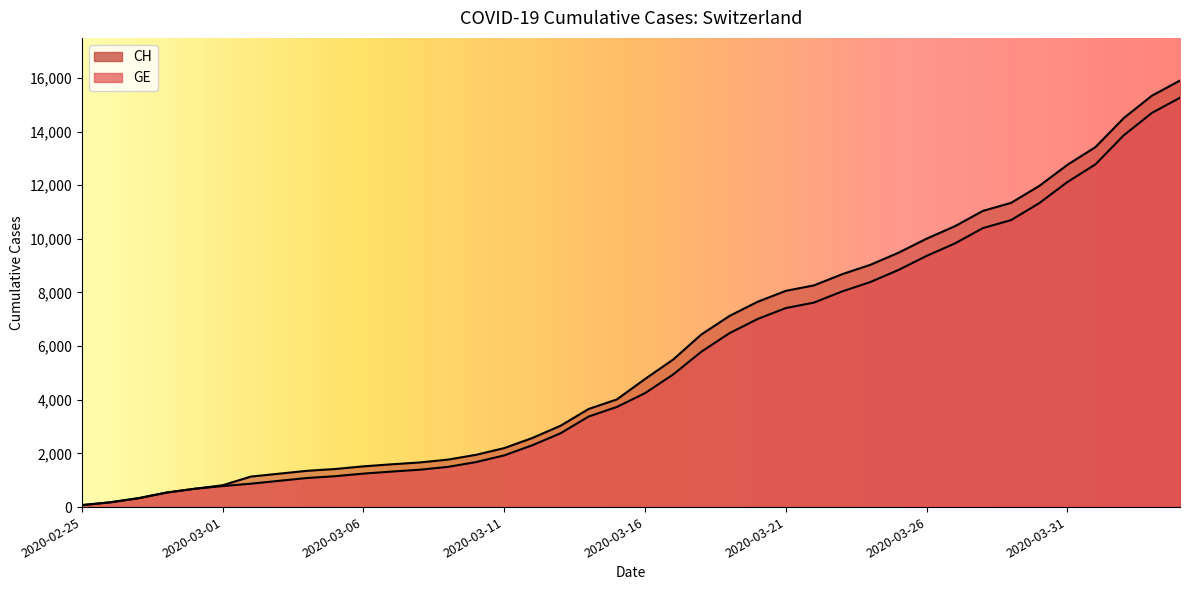

True or false: CH and GE intersect in this chart.

False